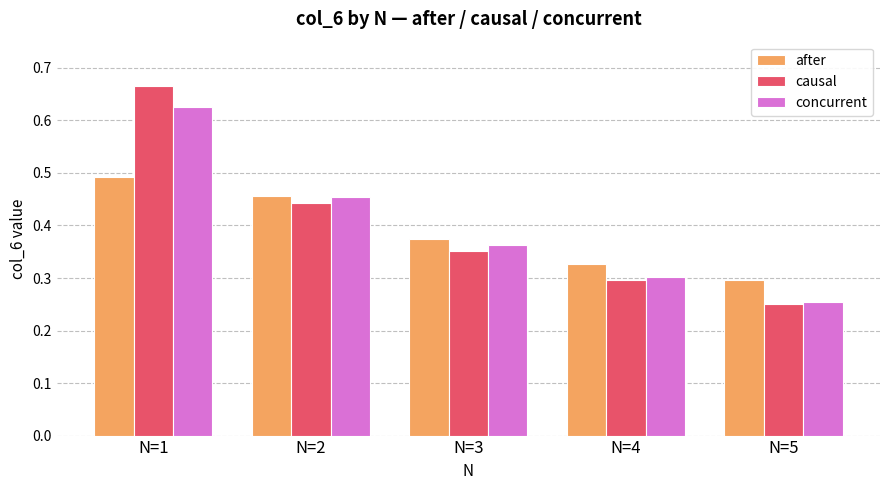

True or false: causal has a value of 1.2 at N=1.

False